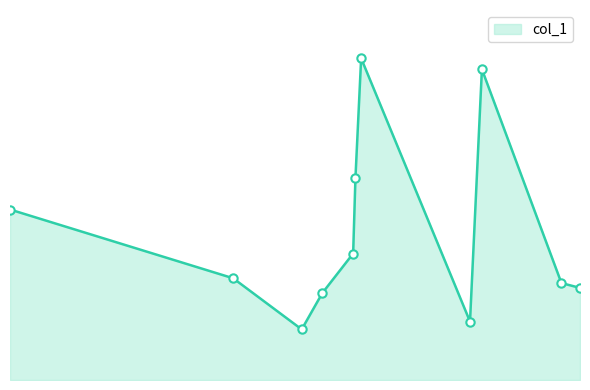

Is this an area chart (filled region under the line)?

Yes